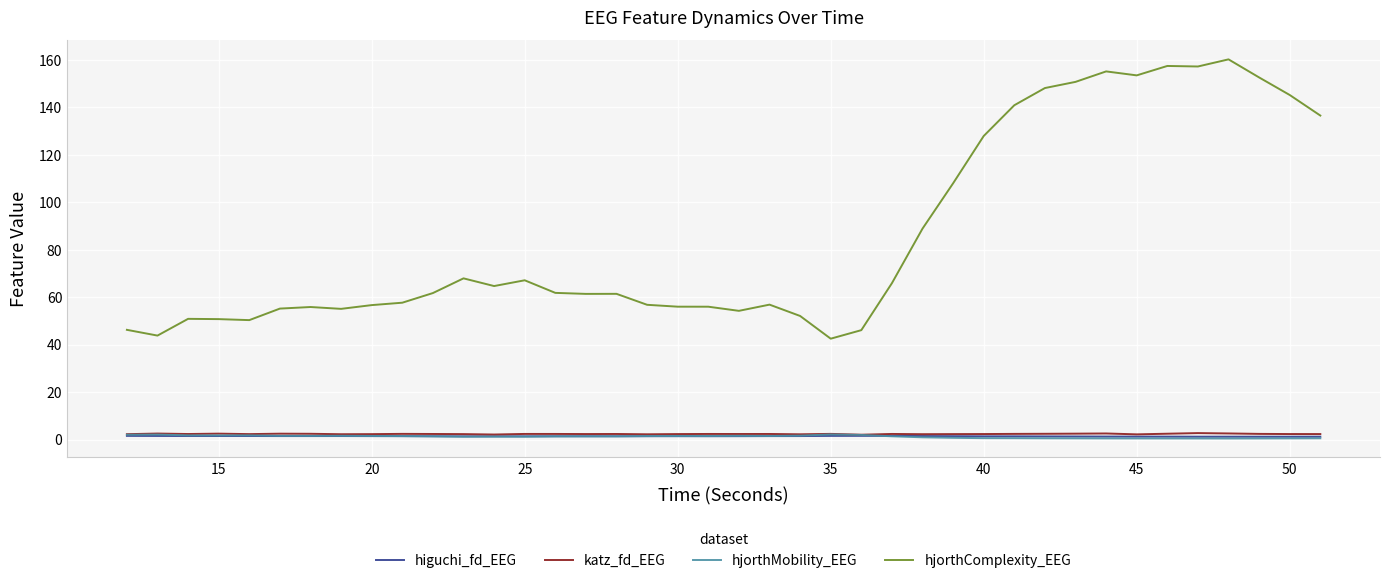

What are all the series names shown in the legend?

higuchi_fd_EEG, katz_fd_EEG, hjorthMobility_EEG, hjorthComplexity_EEG